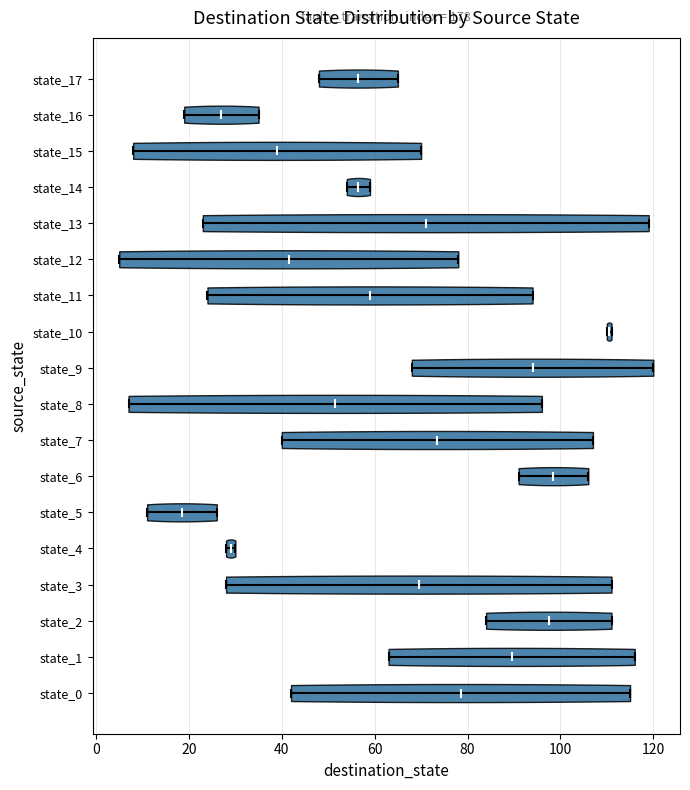

What is the highest point the violin for state_5 reaches on the x-axis? The values are not printed on the chart, so give them approximately, as read against the axis.

26